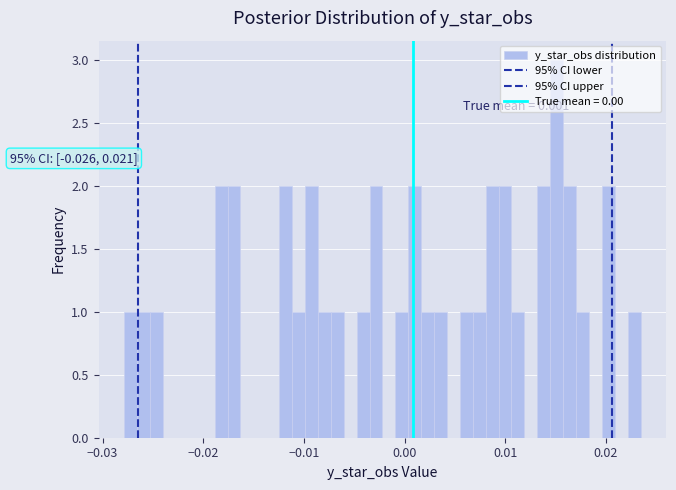

Read against the x-axis, roughly where is the centre of the tallest bar?

0.015